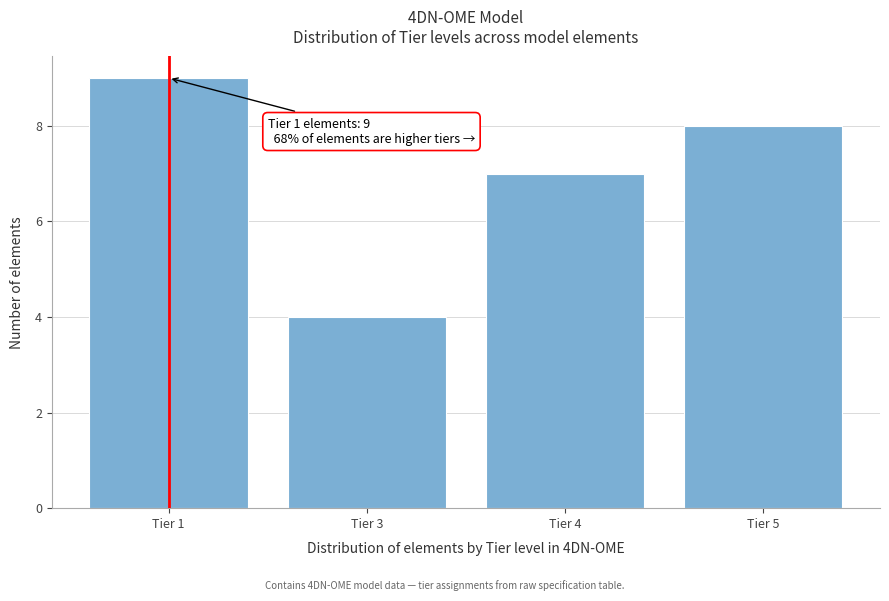

Reading left to right, list all the values displayed in this chart.

9	4	7	8